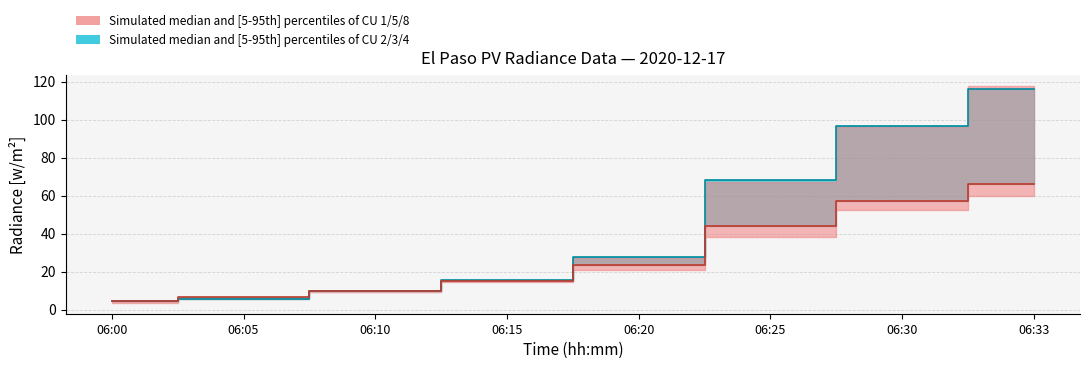

Which series ends up on top after the final intersection of CU 5 (salmon median) and CU 3 (teal median)?

CU 3 (teal median)